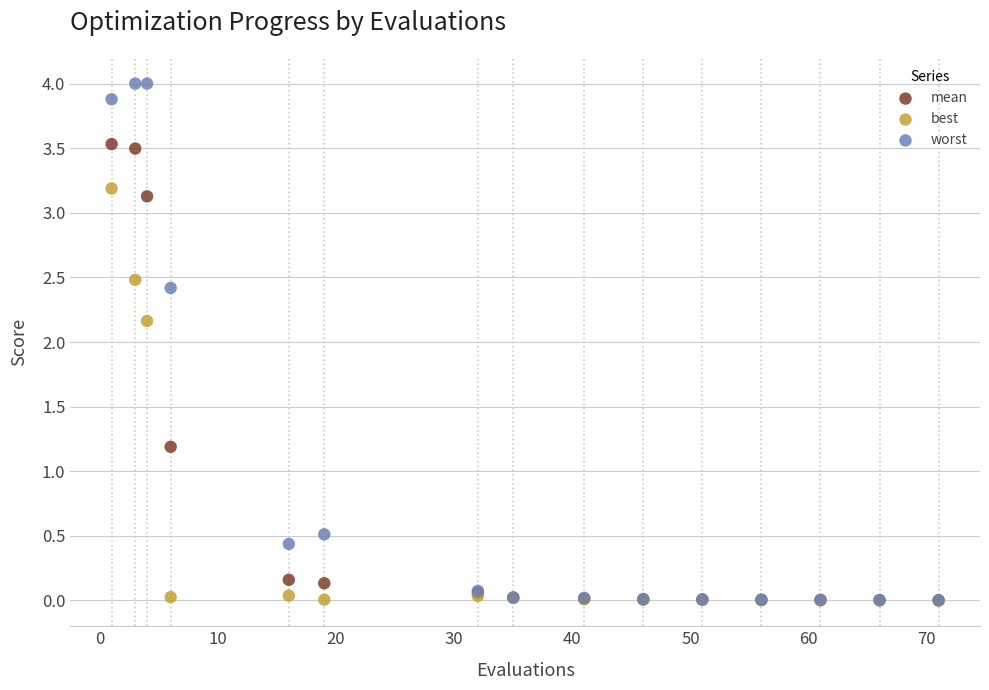

Across all series, what Y value is closest to 2?

2.2